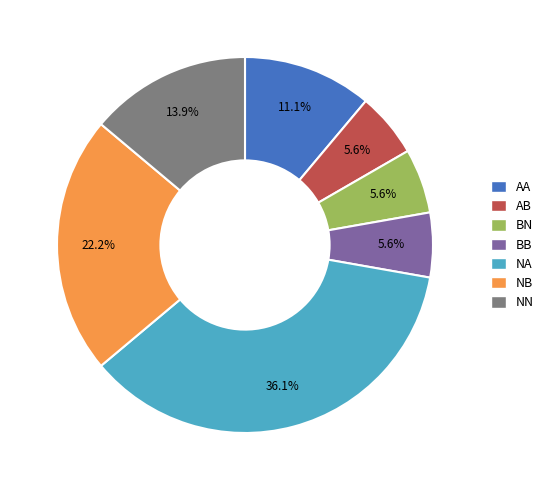

Does any single category account for the majority?

No